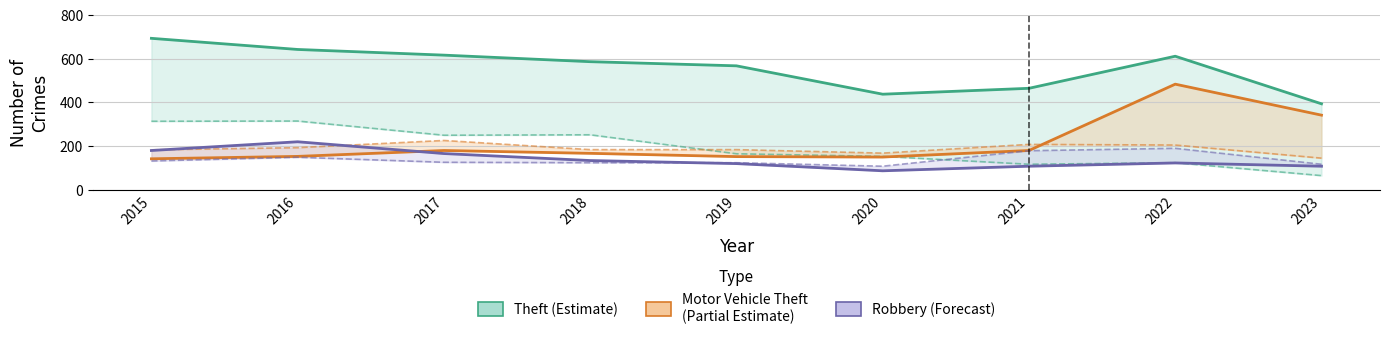

What is the lowest value of the Robbery (Forecast) series?

87